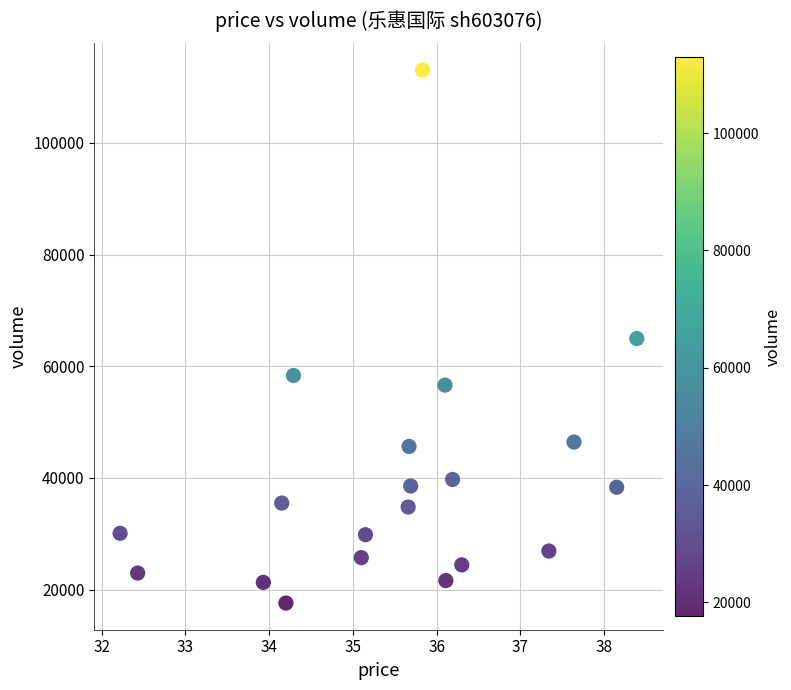

What is the range of Y values (max minus min)?

95440